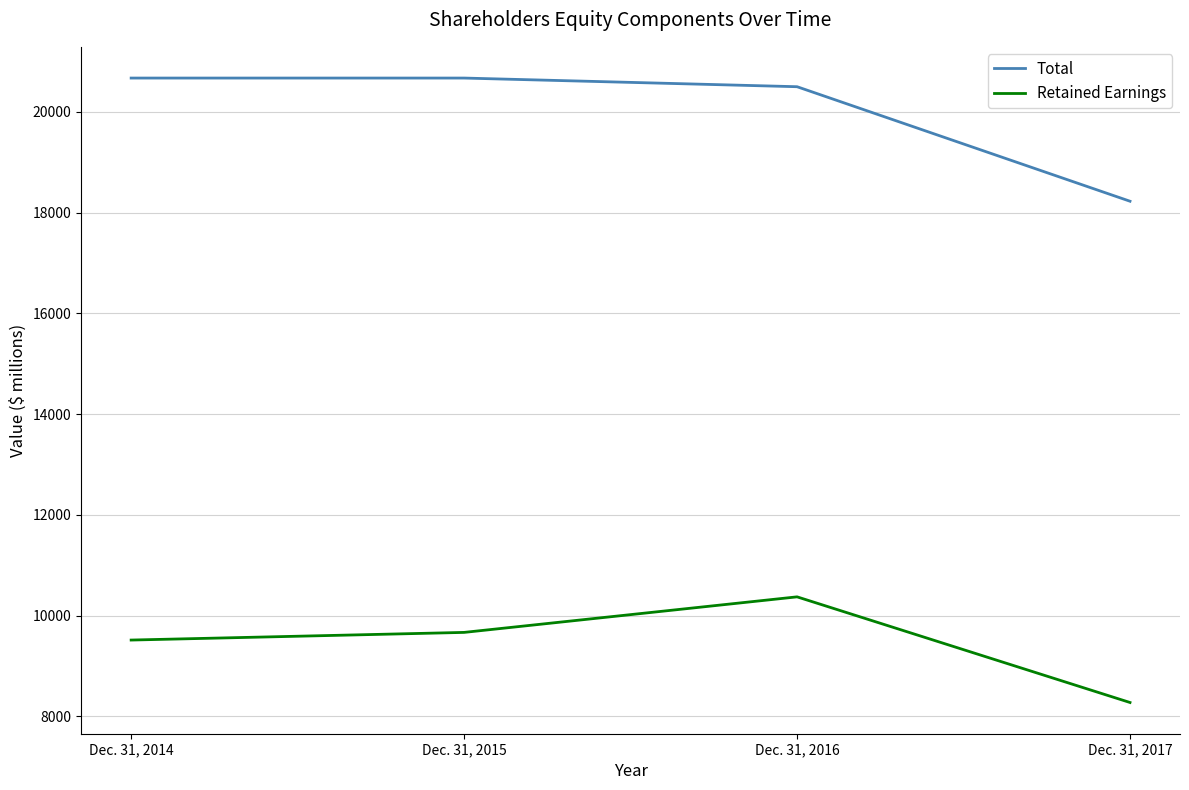

At which label does Retained Earnings reach its peak?

Dec. 31, 2016